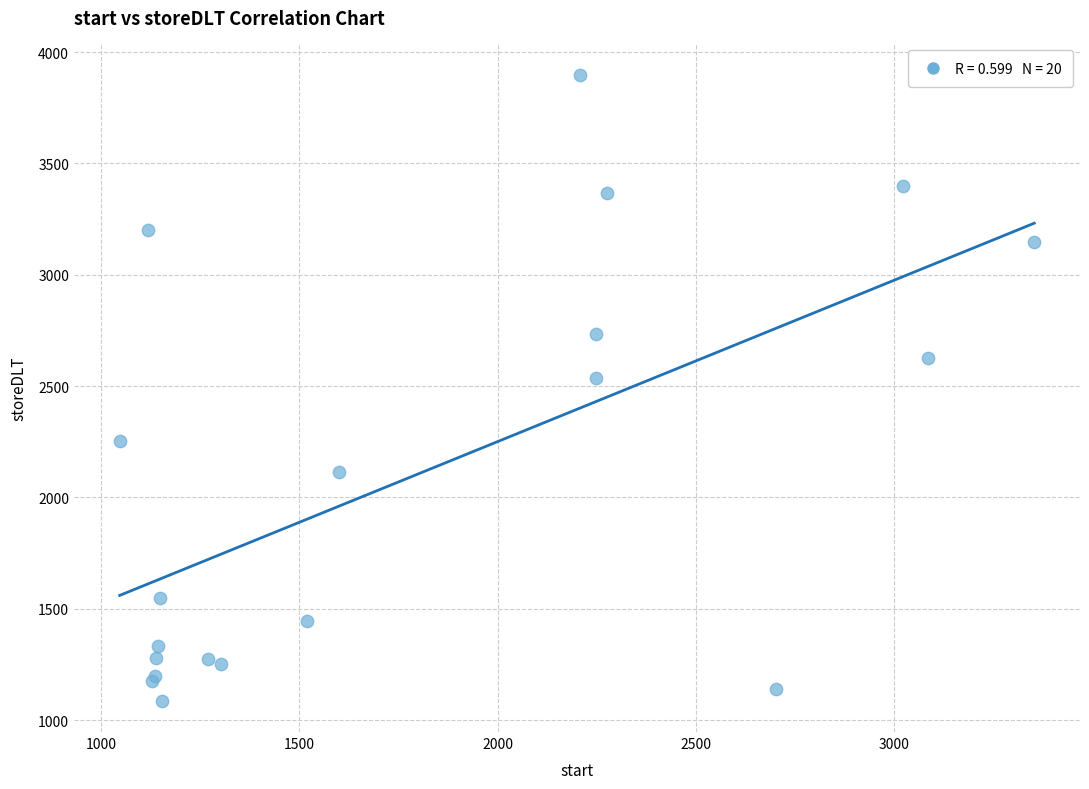

What Y value in the scatter plot is closest to 2492?

2535